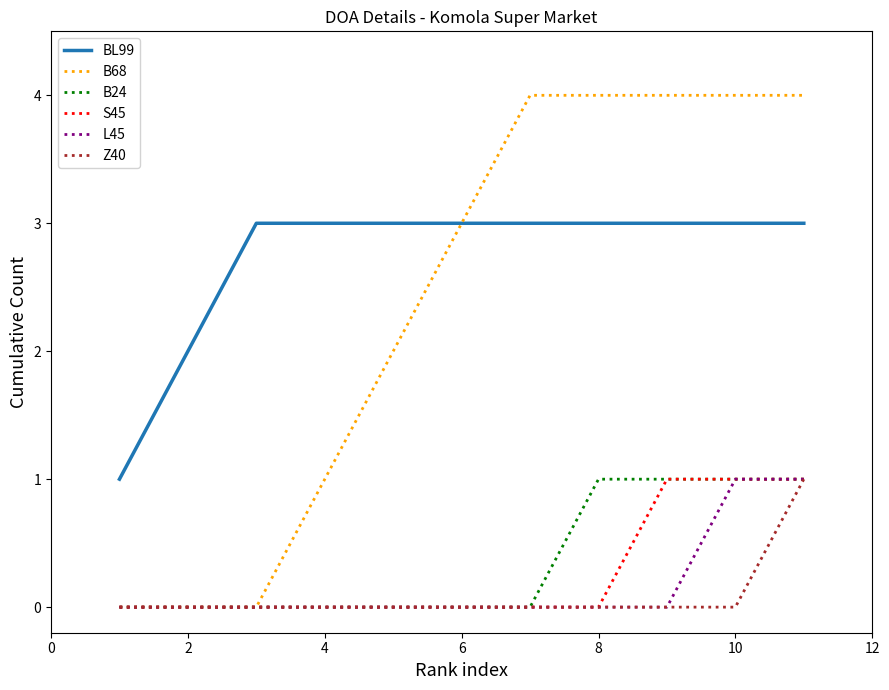

What is the maximum value shown in the chart?

4